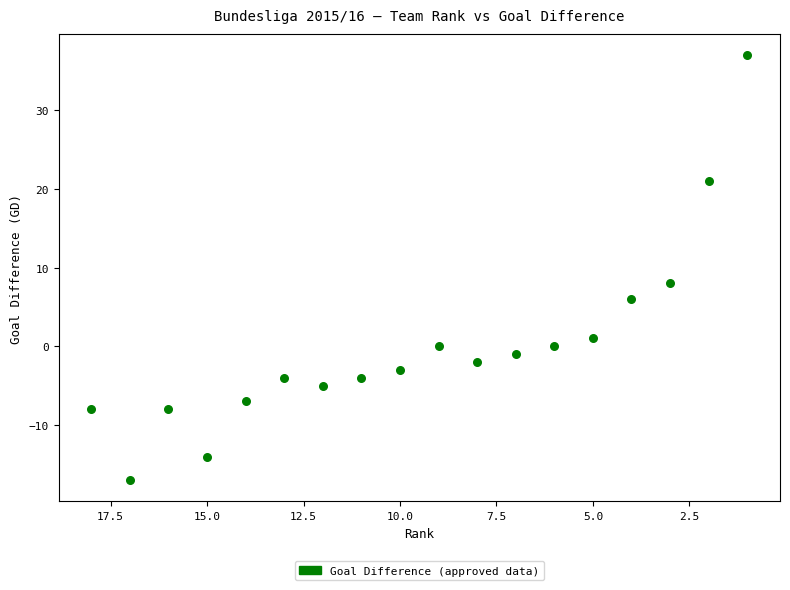

What is the range of Y values (max minus min)?

54